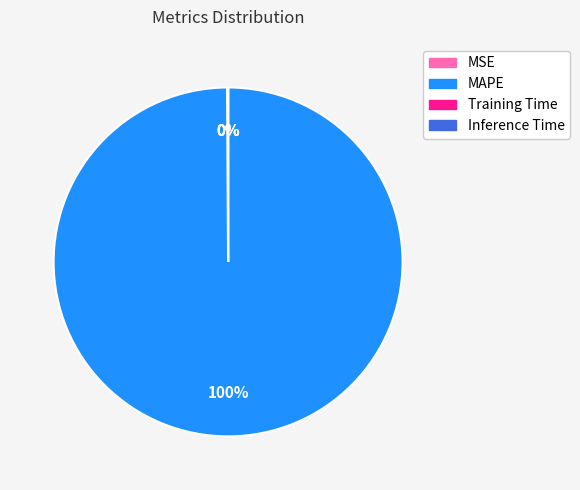

Which category has the biggest portion of the pie?

MAPE